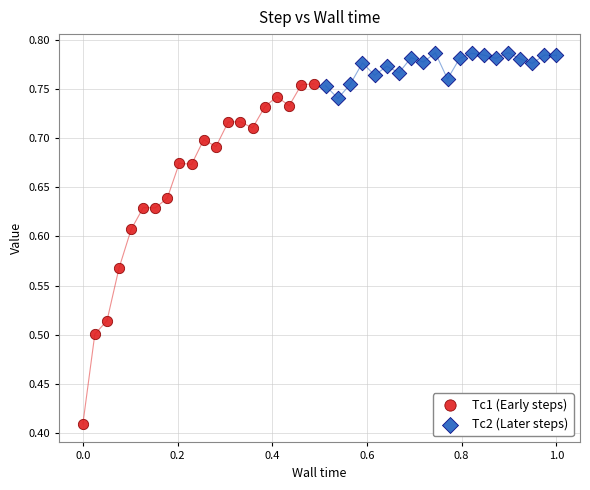

Which series reaches the maximum Y coordinate?

Tc2 (Later steps)